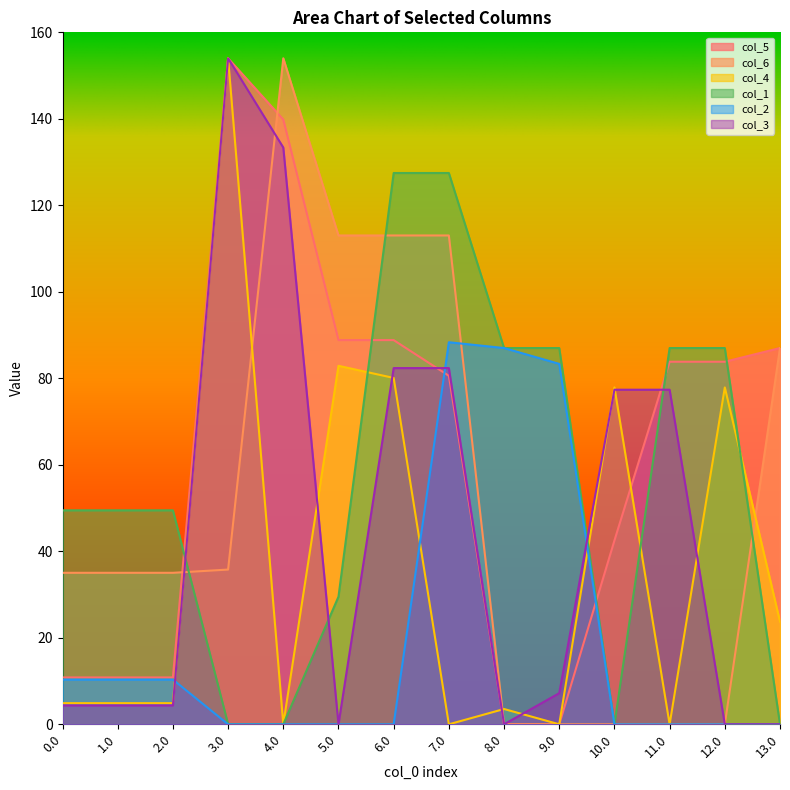

At which category is the sum across all series the highest?

3.0